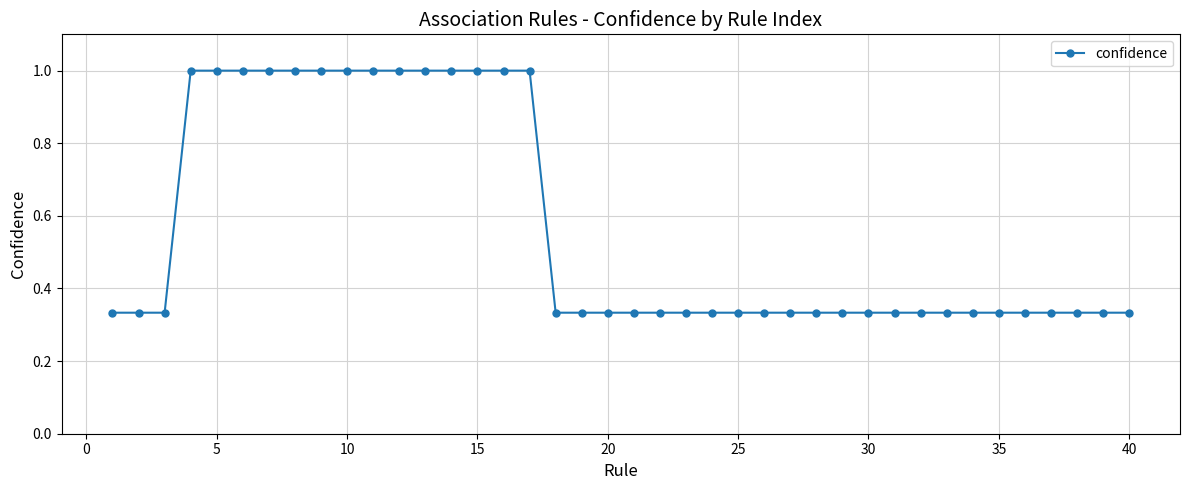

Count the number of categories in the chart.

40